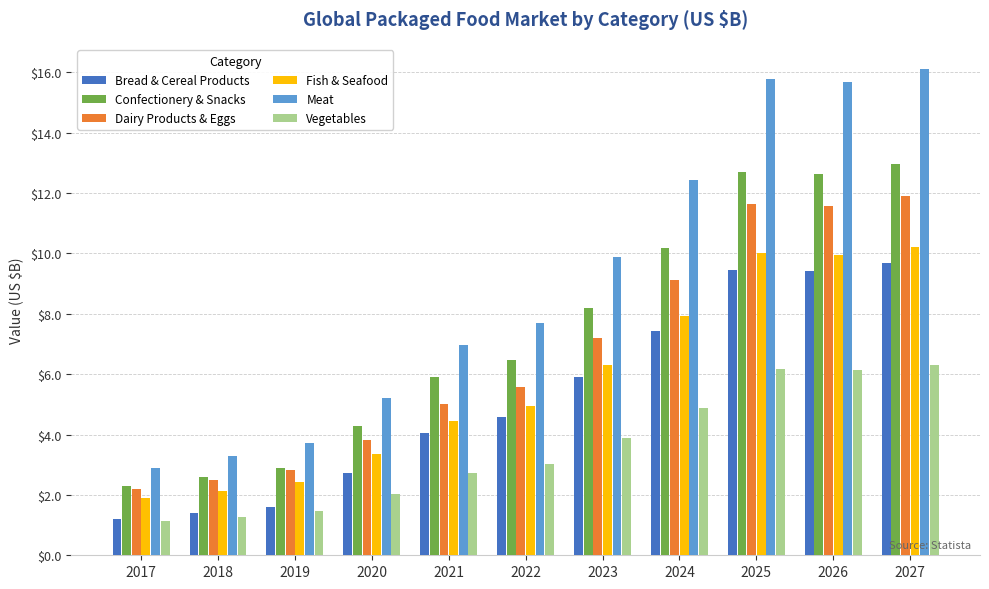

What is the average value of the Meat series?

9.1